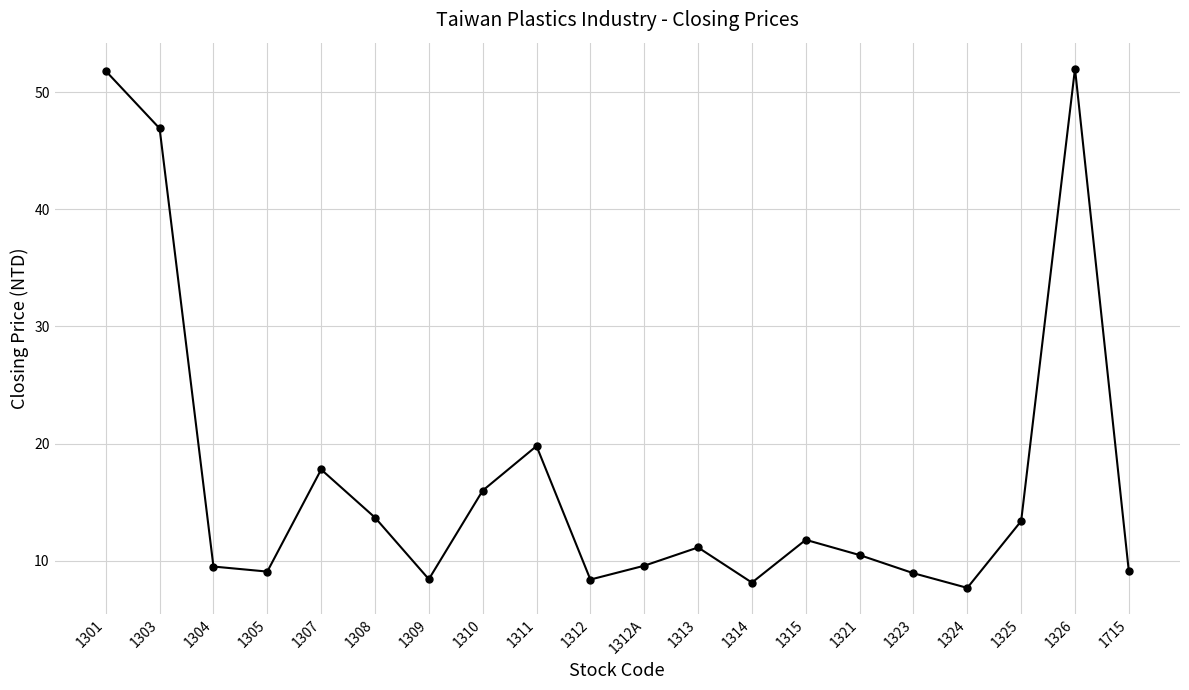

At which category does the data reach its first local peak?

1307